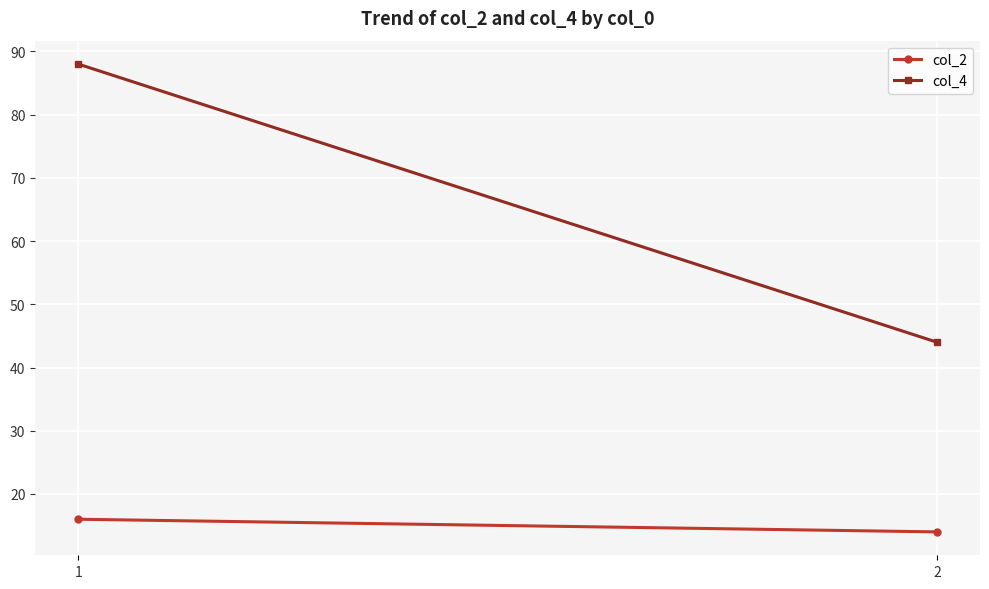

Is the value of col_2 at 2 greater than the value of col_4 at 1?

No